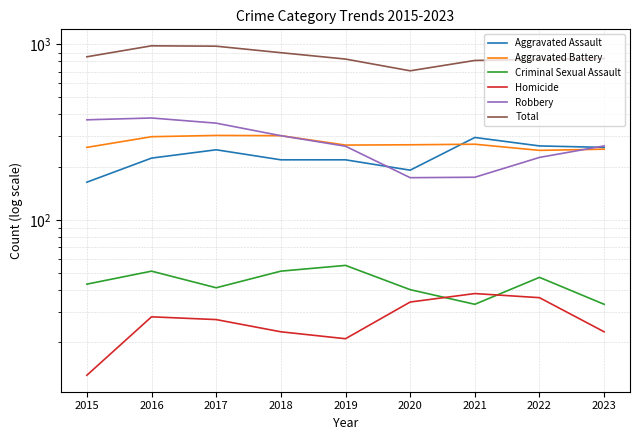

True or false: Robbery and Total cross at least once.

False